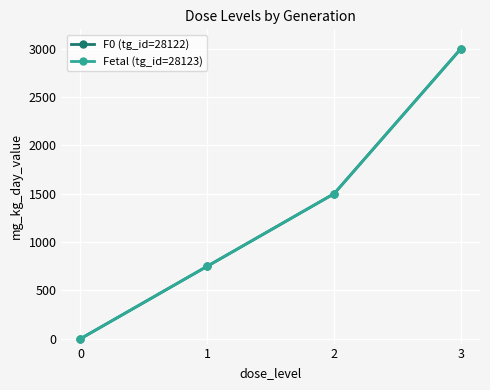

How many data points in Fetal (tg_id=28123) are above 1500?

1